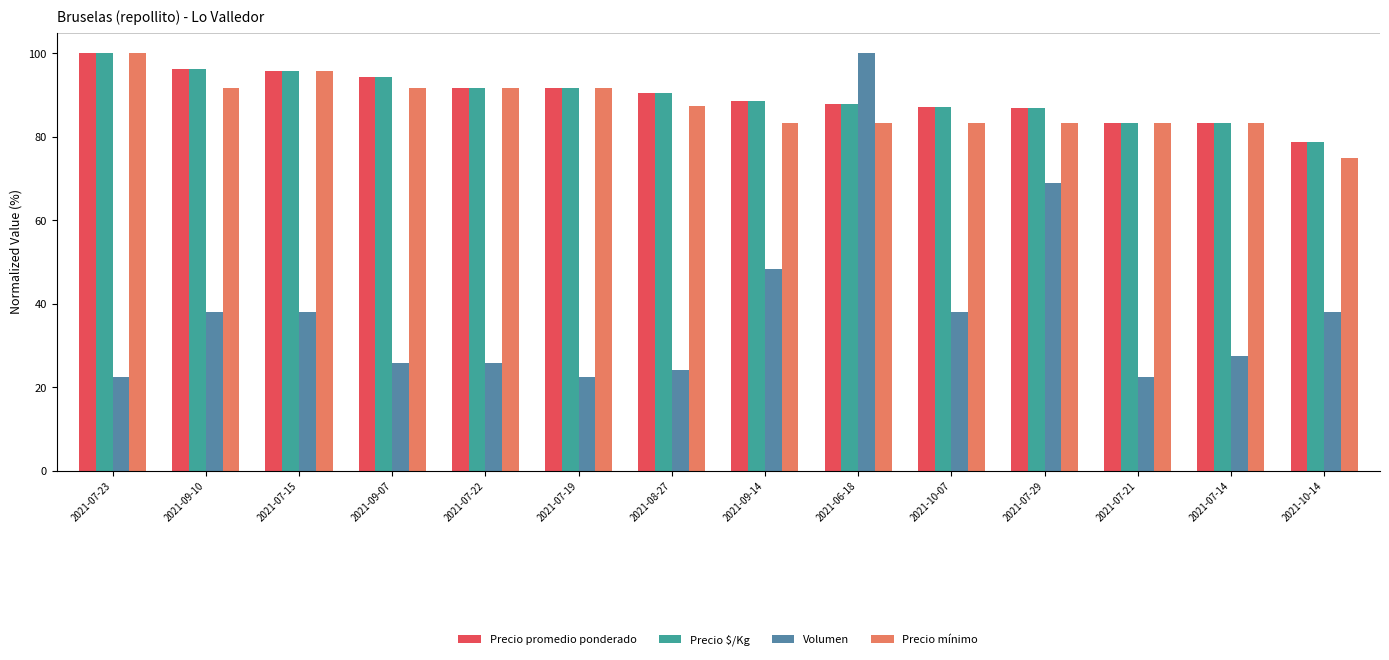

What is the difference between the maximum and second lowest values in the Precio mínimo series?

16.7